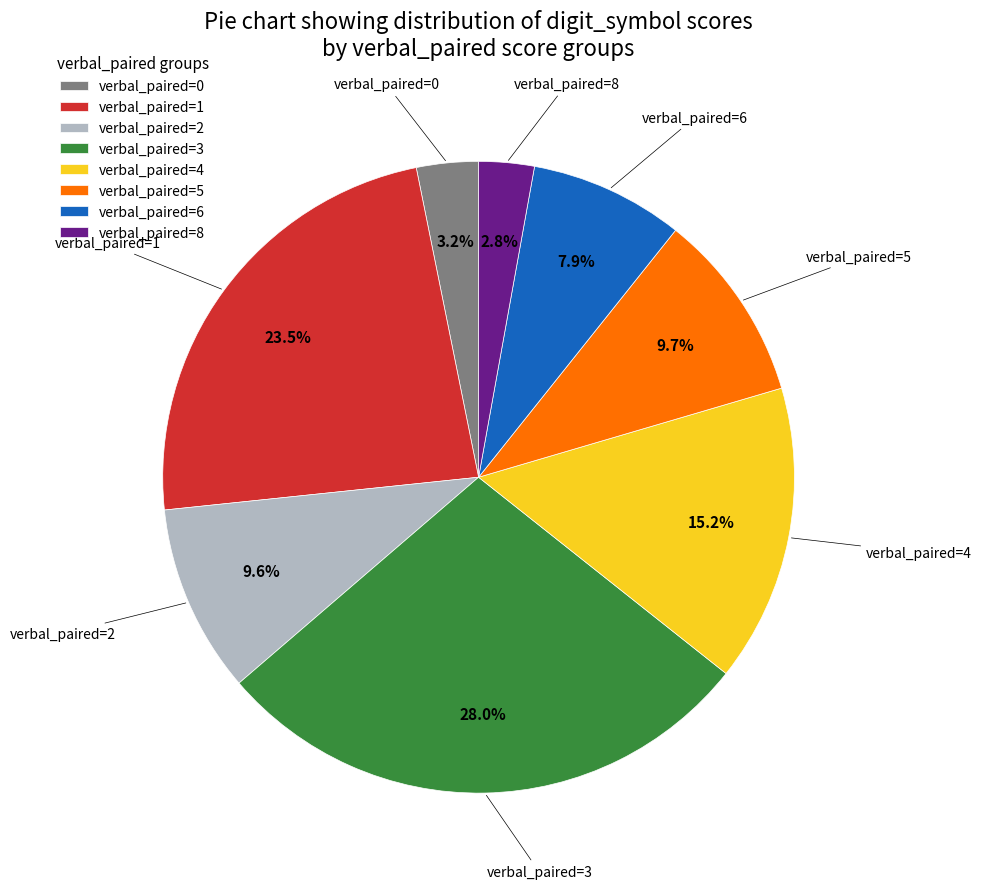

How many slices are in this pie chart?

8